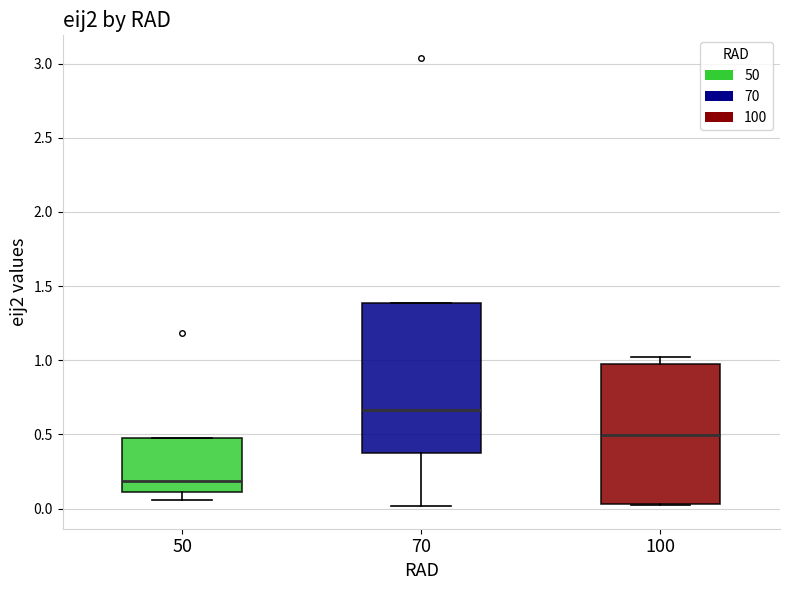

Which box has the highest median line?

70